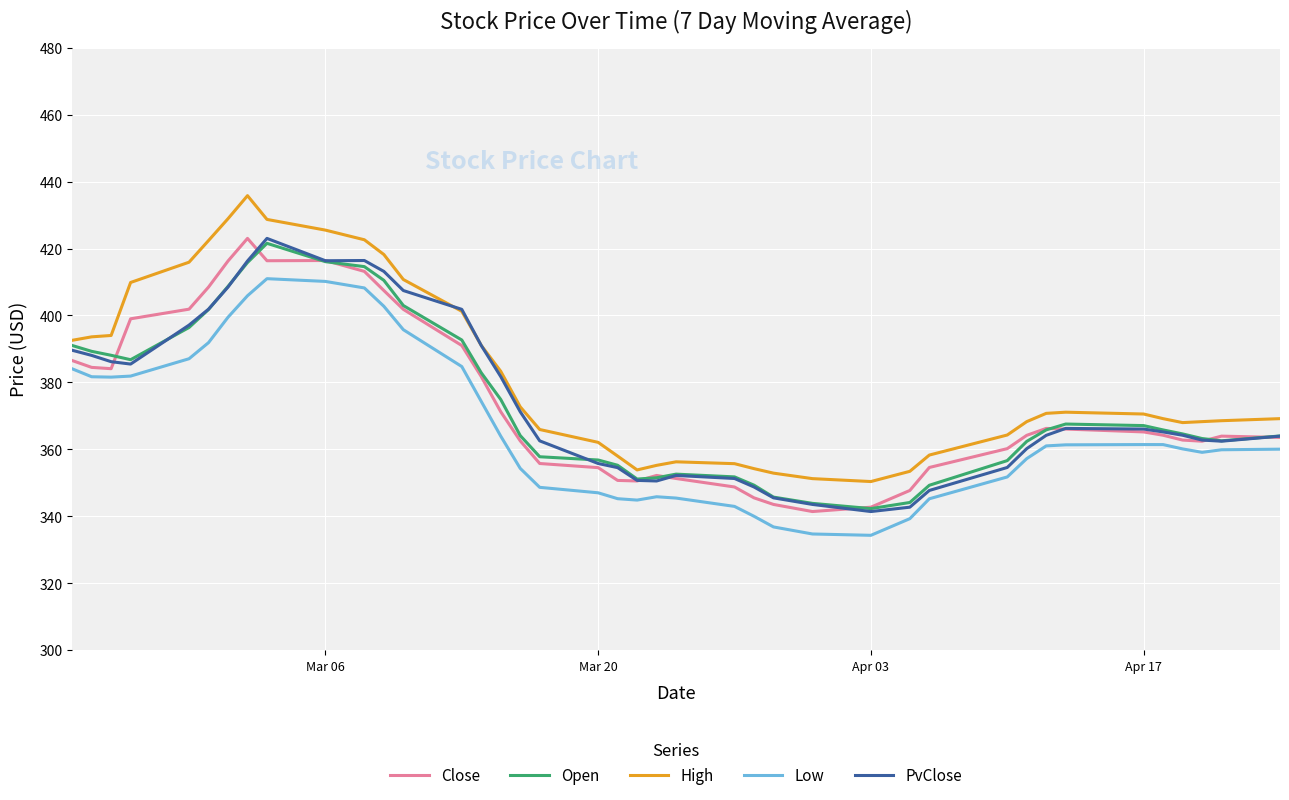

What is the maximum value for PvClose?

423.0